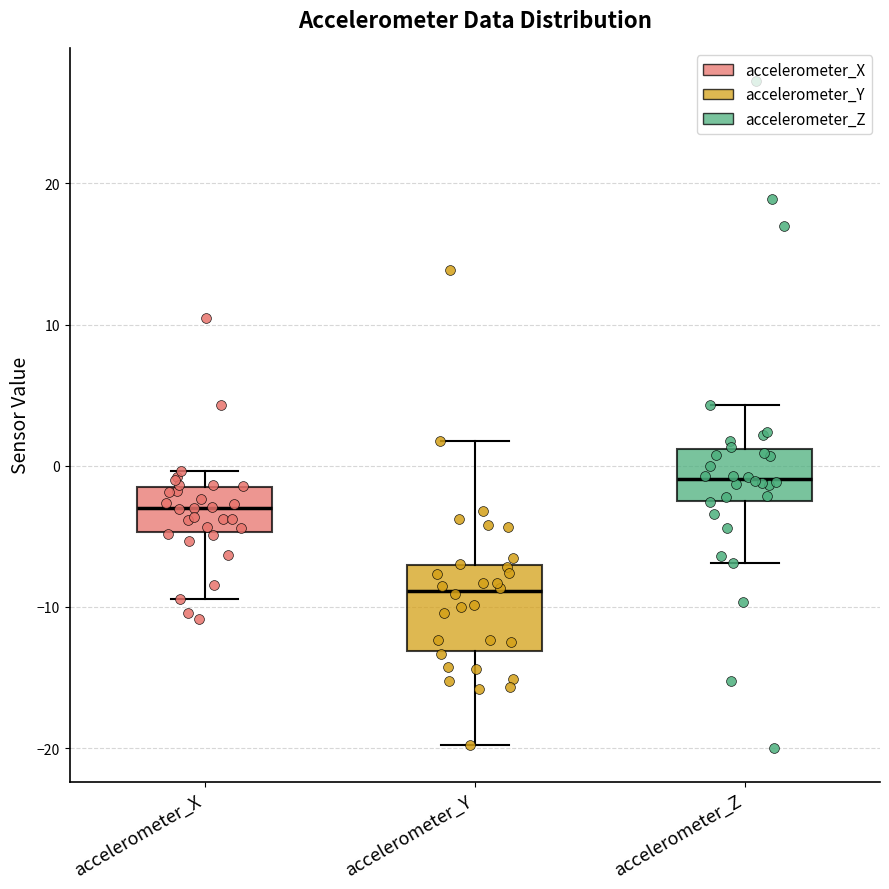

Which box is the tallest, from its lower edge to its upper edge?

accelerometer_Y